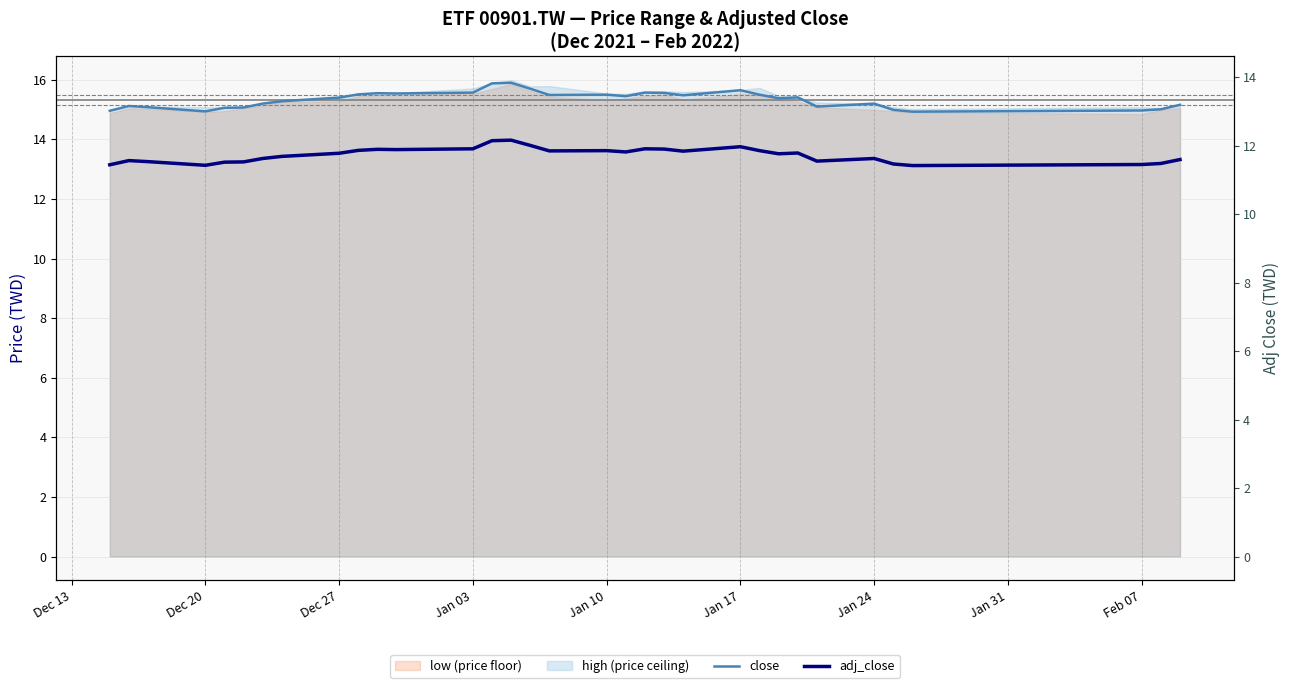

Reading right to left, what are all the values shown in this chart?

close: 15.2	15.0	15.0	14.9	15.0	15.2	15.1	15.4	15.4	15.5	15.7	15.5	15.6	15.6	15.4	15.5	15.5	15.7	15.9	15.9	15.6	15.5	15.6	15.5	15.4	15.3	15.2	15.1	15.1	14.9	15.1	15.1	15.0
adj_close: 13.3	13.2	13.2	13.1	13.2	13.4	13.3	13.5	13.5	13.6	13.8	13.6	13.7	13.7	13.6	13.6	13.6	13.8	14.0	14.0	13.7	13.7	13.7	13.6	13.5	13.4	13.4	13.2	13.2	13.1	13.3	13.3	13.1